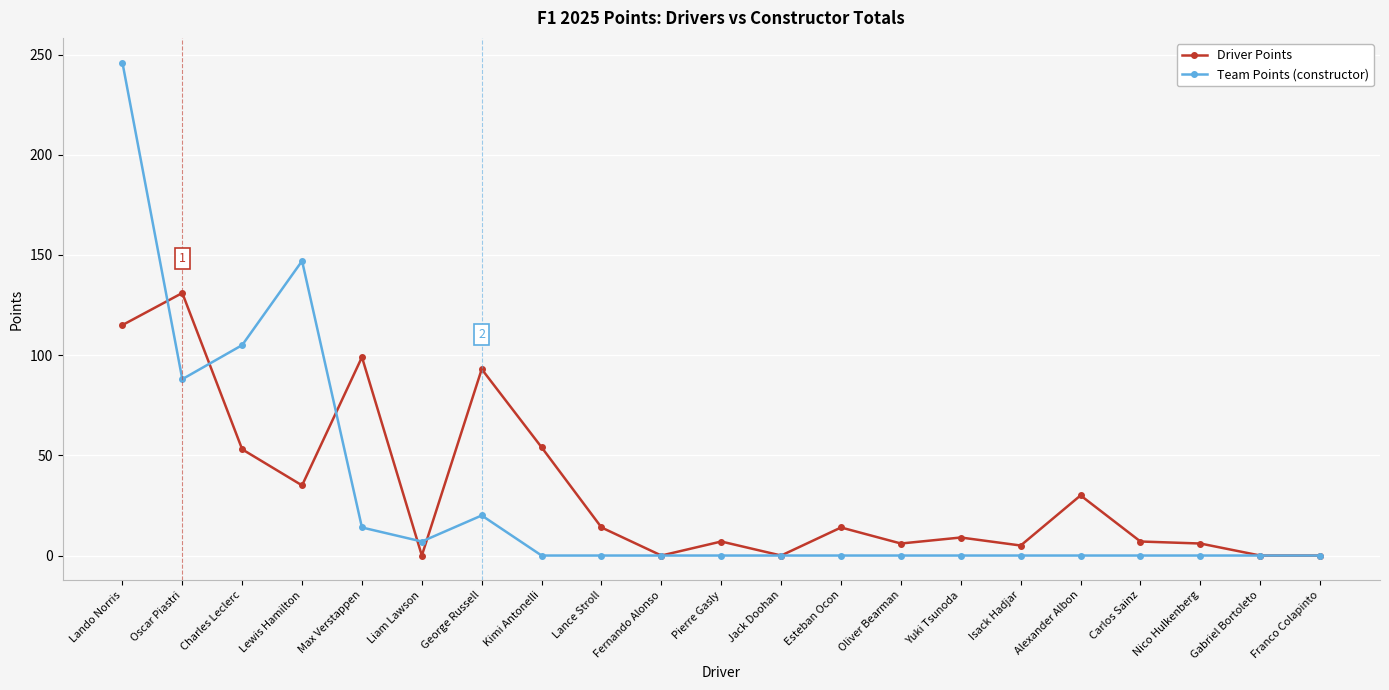

Where is the first local minimum for Driver Points?

Lewis Hamilton